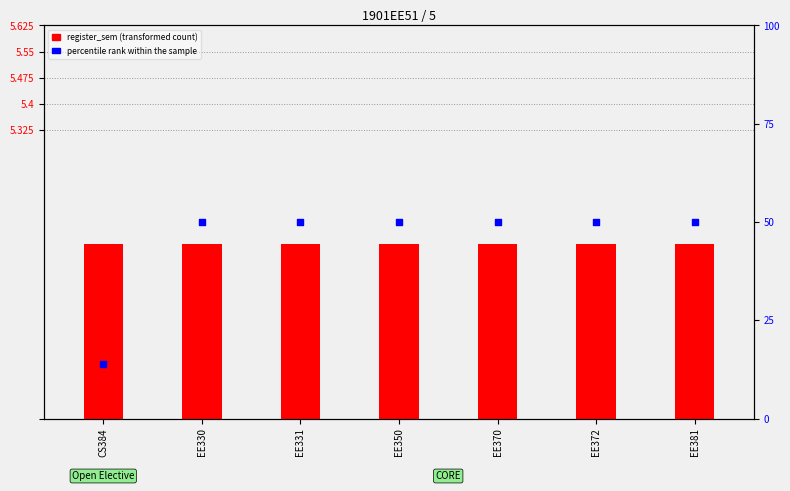

At which category is the sum across all series the highest?

EE330